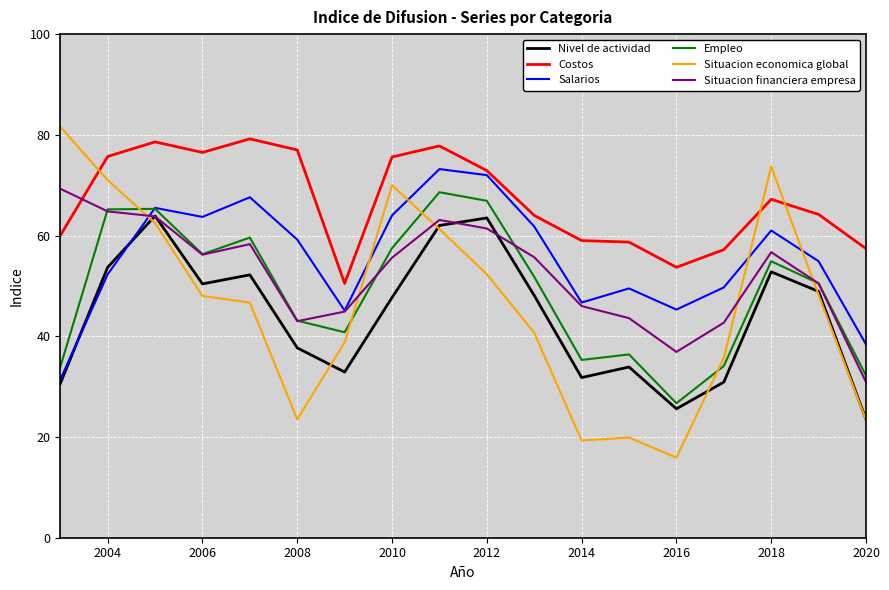

Does the chart display data point markers on the line(s)?

No